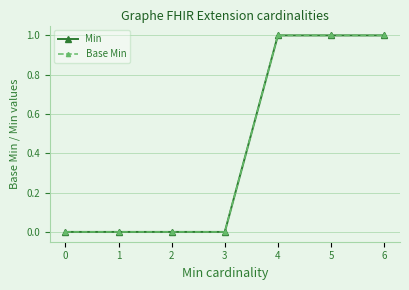

What is the total value across all series at 4?

2